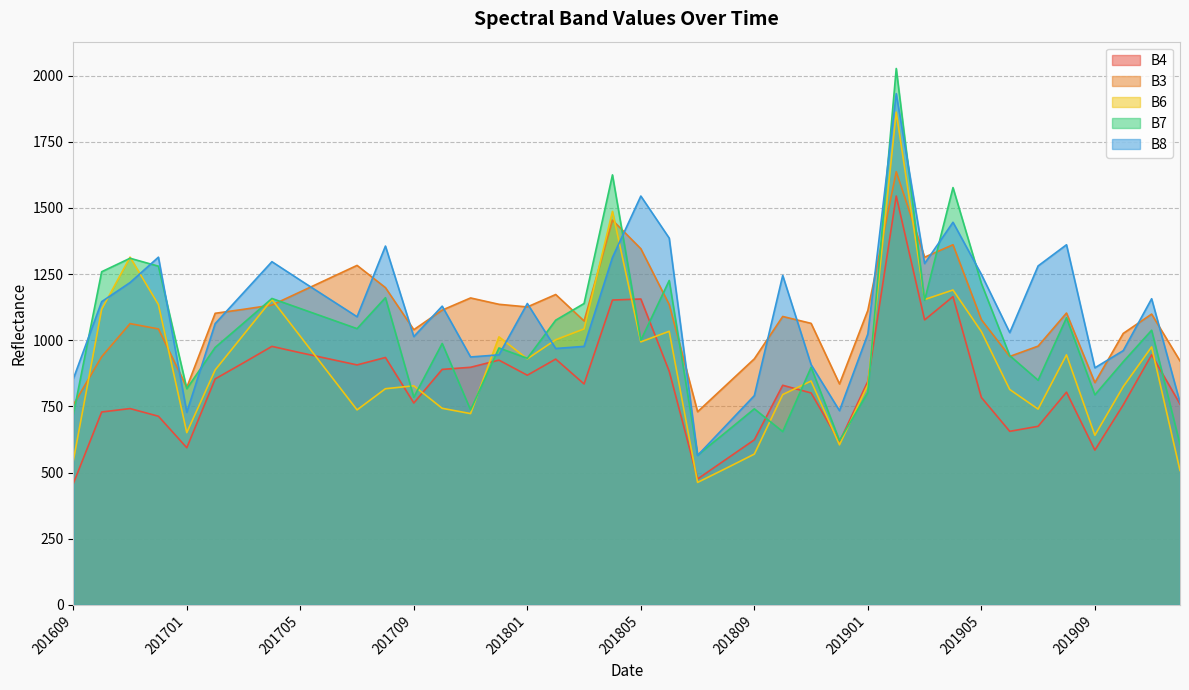

Does the chart display data point markers on the line(s)?

No